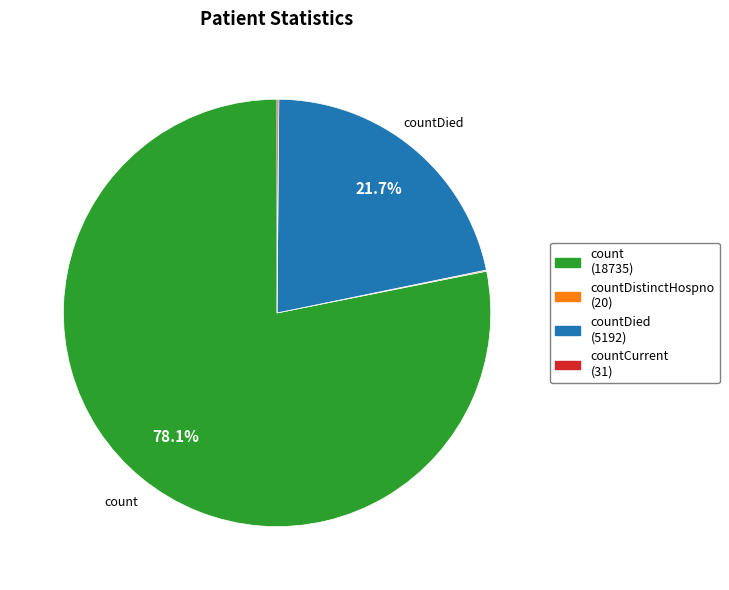

How much of the chart is everything except countDied (5192)?

78.3%